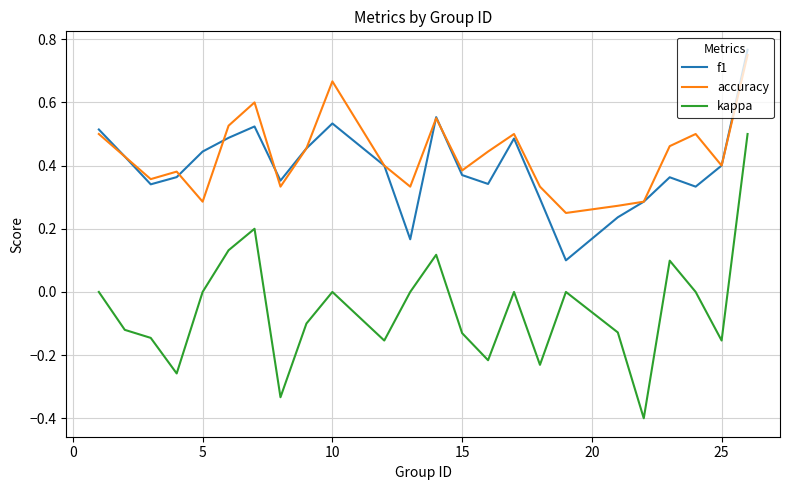

What are all the series names shown in the legend?

f1, accuracy, kappa